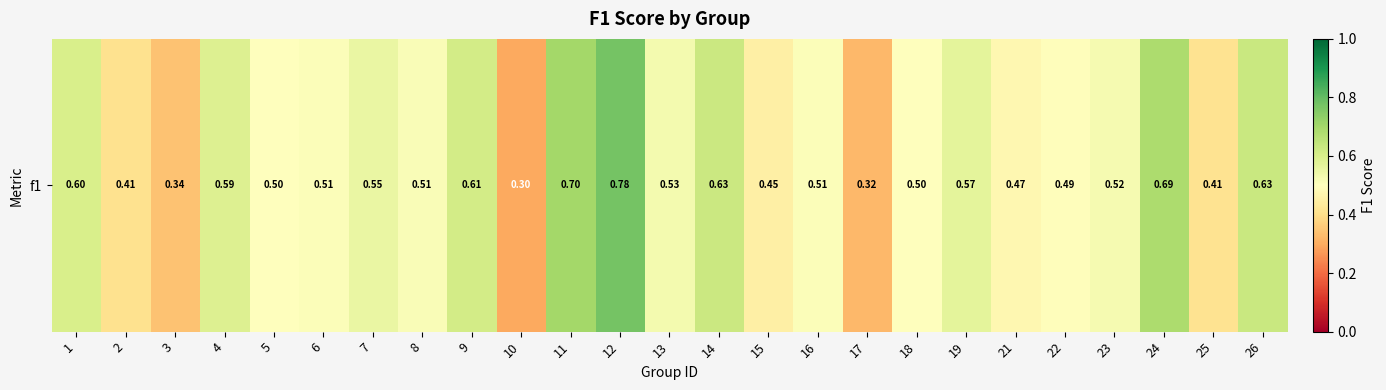

Reading left to right, extract all data points from this chart.

1=0.6	2=0.4	3=0.3	4=0.6	5=0.5	6=0.5	7=0.6	8=0.5	9=0.6	10=0.3	11=0.7	12=0.8	13=0.5	14=0.6	15=0.5	16=0.5	17=0.3	18=0.5	19=0.6	21=0.5	22=0.5	23=0.5	24=0.7	25=0.4	26=0.6